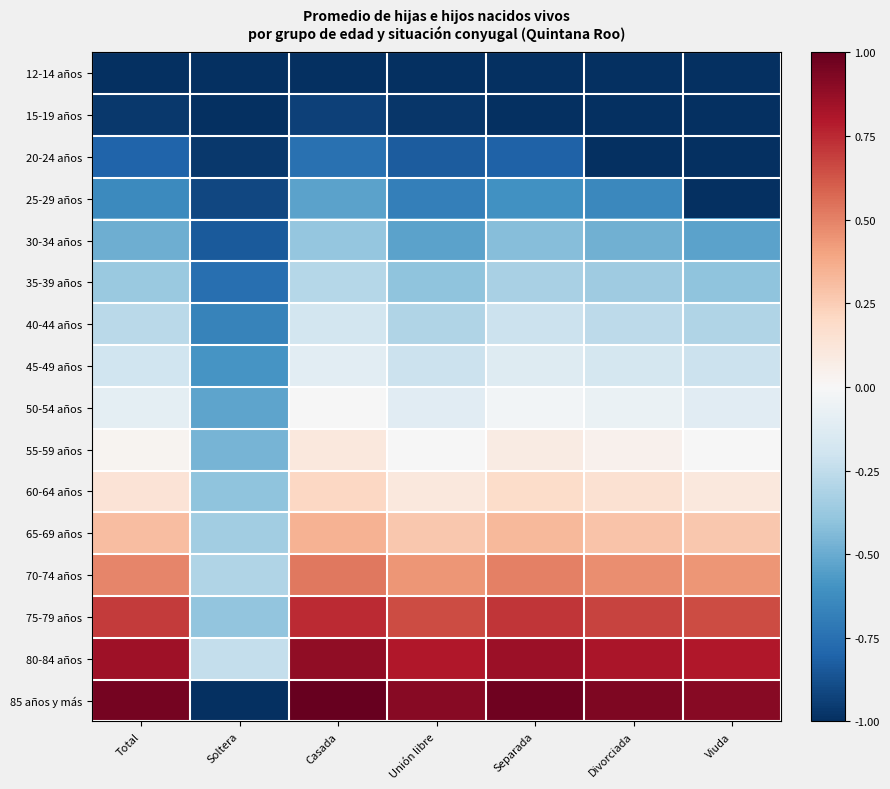

What is the total value across all series at Viuda?

-2.4